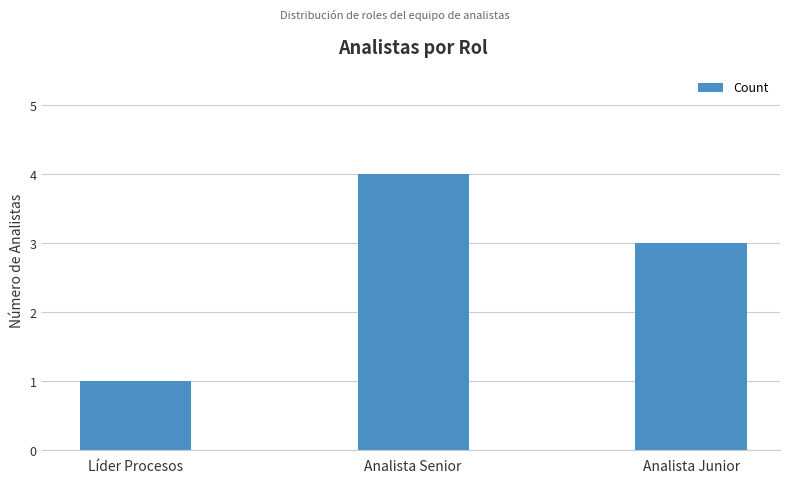

Count the number of data series in this chart.

1